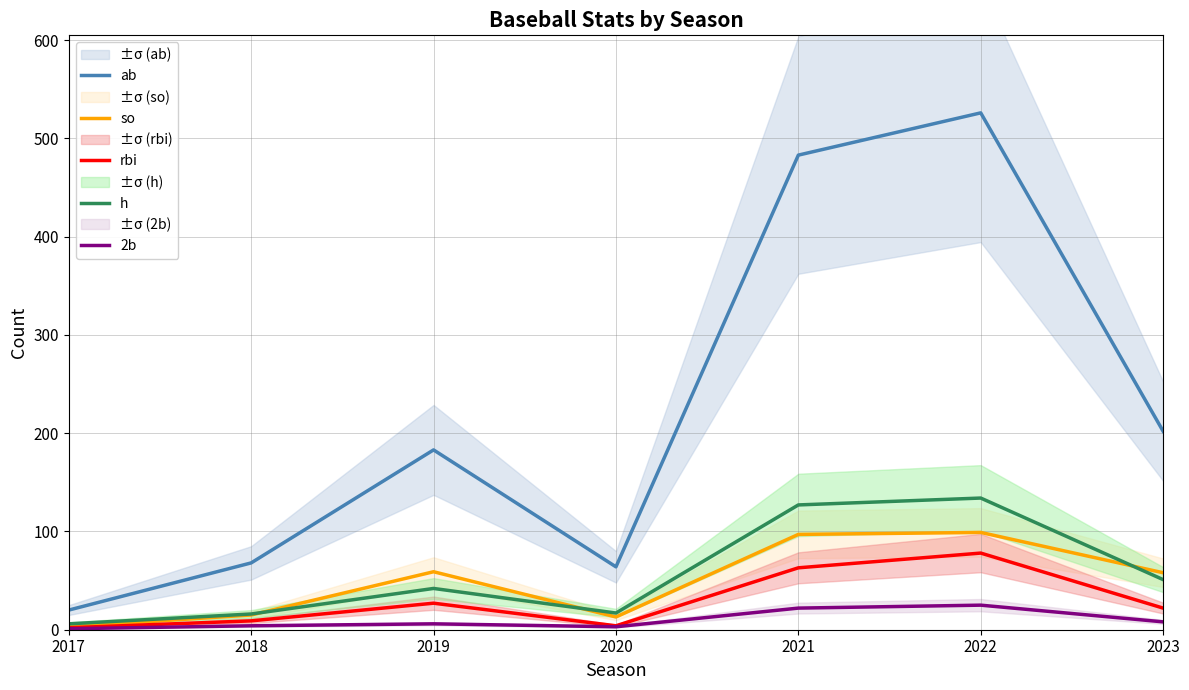

Reading left to right, list all the values displayed in this chart.

ab: 20	68	183	64	483	526	202
so: 3	15	59	13	97	99	58
rbi: 2	9	27	4	63	78	22
h: 6	16	42	17	127	134	51
2b: 1	4	6	3	22	25	8